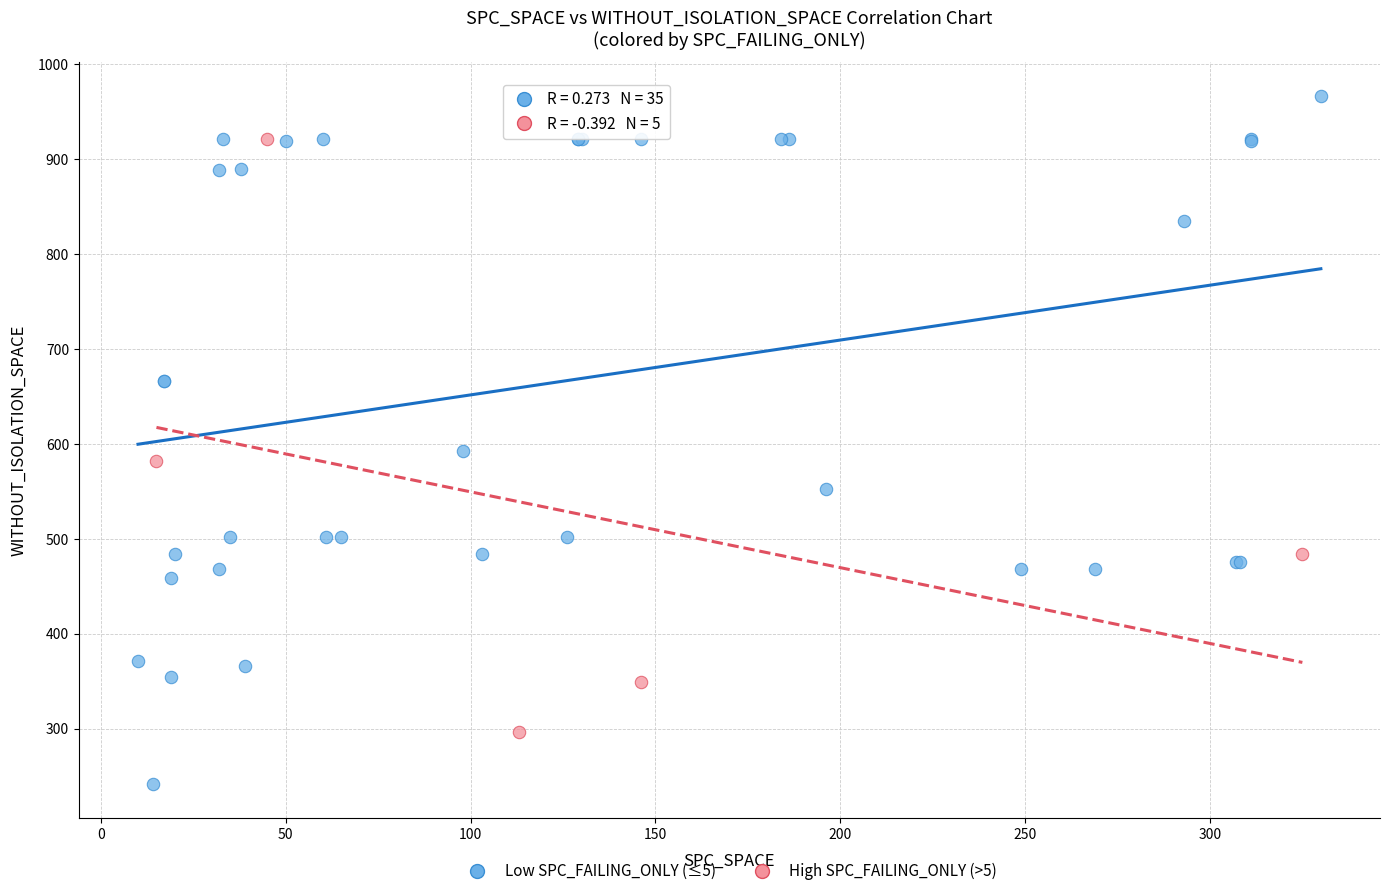

Which series reaches the minimum Y coordinate?

Low SPC_FAILING_ONLY (≤5)